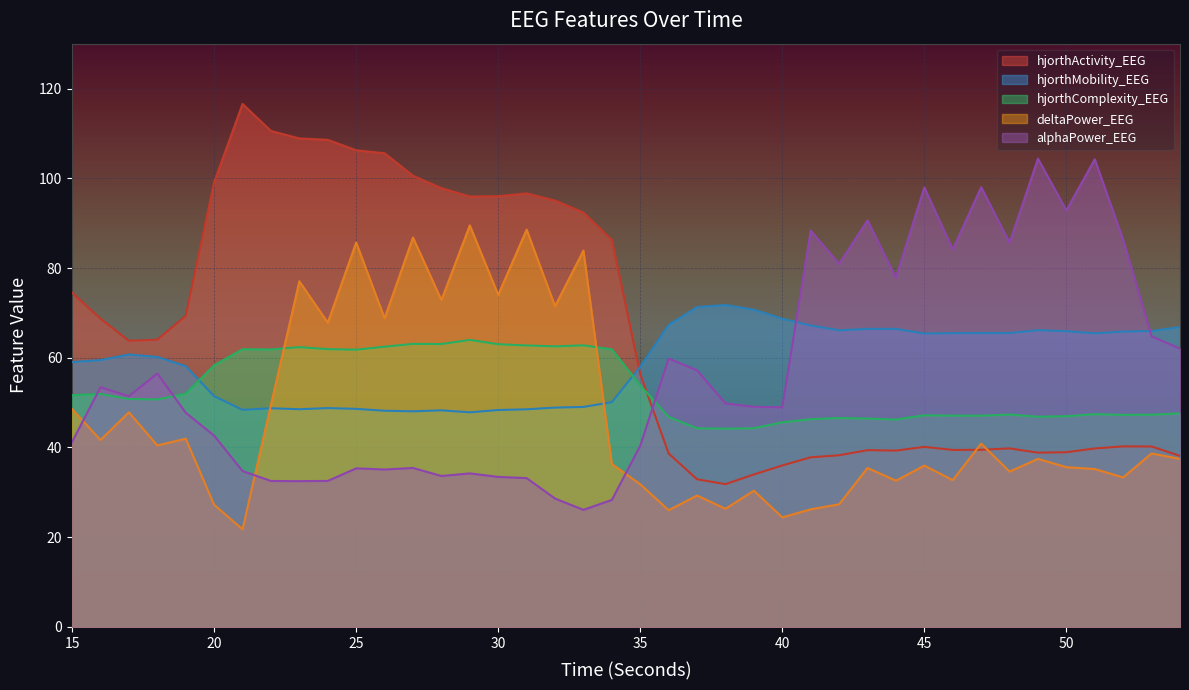

What is the sum of the hjorthMobility_EEG values at 44 and 51?

131.9